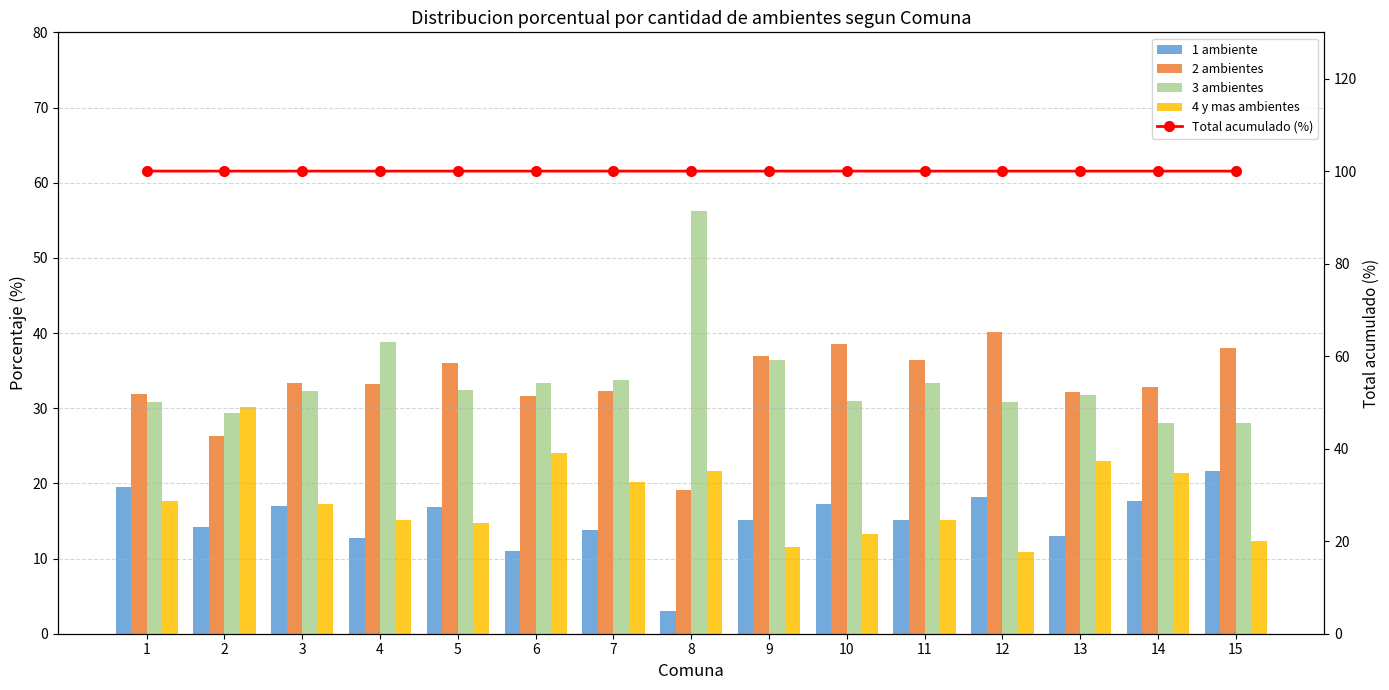

Reading left to right, transcribe all the data shown in this chart.

1 ambiente: 1=19.5	2=14.2	3=17.0	4=12.7	5=16.9	6=11.0	7=13.8	8=3.0	9=15.2	10=17.3	11=15.1	12=18.2	13=13.0	14=17.7	15=21.6
2 ambientes: 1=31.9	2=26.3	3=33.4	4=33.2	5=36.0	6=31.6	7=32.3	8=19.1	9=36.9	10=38.5	11=36.4	12=40.1	13=32.2	14=32.9	15=38.0
3 ambientes: 1=30.9	2=29.3	3=32.3	4=38.8	5=32.5	6=33.3	7=33.8	8=56.2	9=36.5	10=31.0	11=33.4	12=30.8	13=31.8	14=28.1	15=28.1
4 y mas ambientes: 1=17.7	2=30.2	3=17.3	4=15.2	5=14.7	6=24.1	7=20.1	8=21.7	9=11.5	10=13.2	11=15.1	12=10.9	13=23.0	14=21.4	15=12.3
Total acumulado (%): 1=100.0	2=100.0	3=100.0	4=100.0	5=100.0	6=100.0	7=100.0	8=100.0	9=100.0	10=100.0	11=100.0	12=100.0	13=100.0	14=100.0	15=100.0